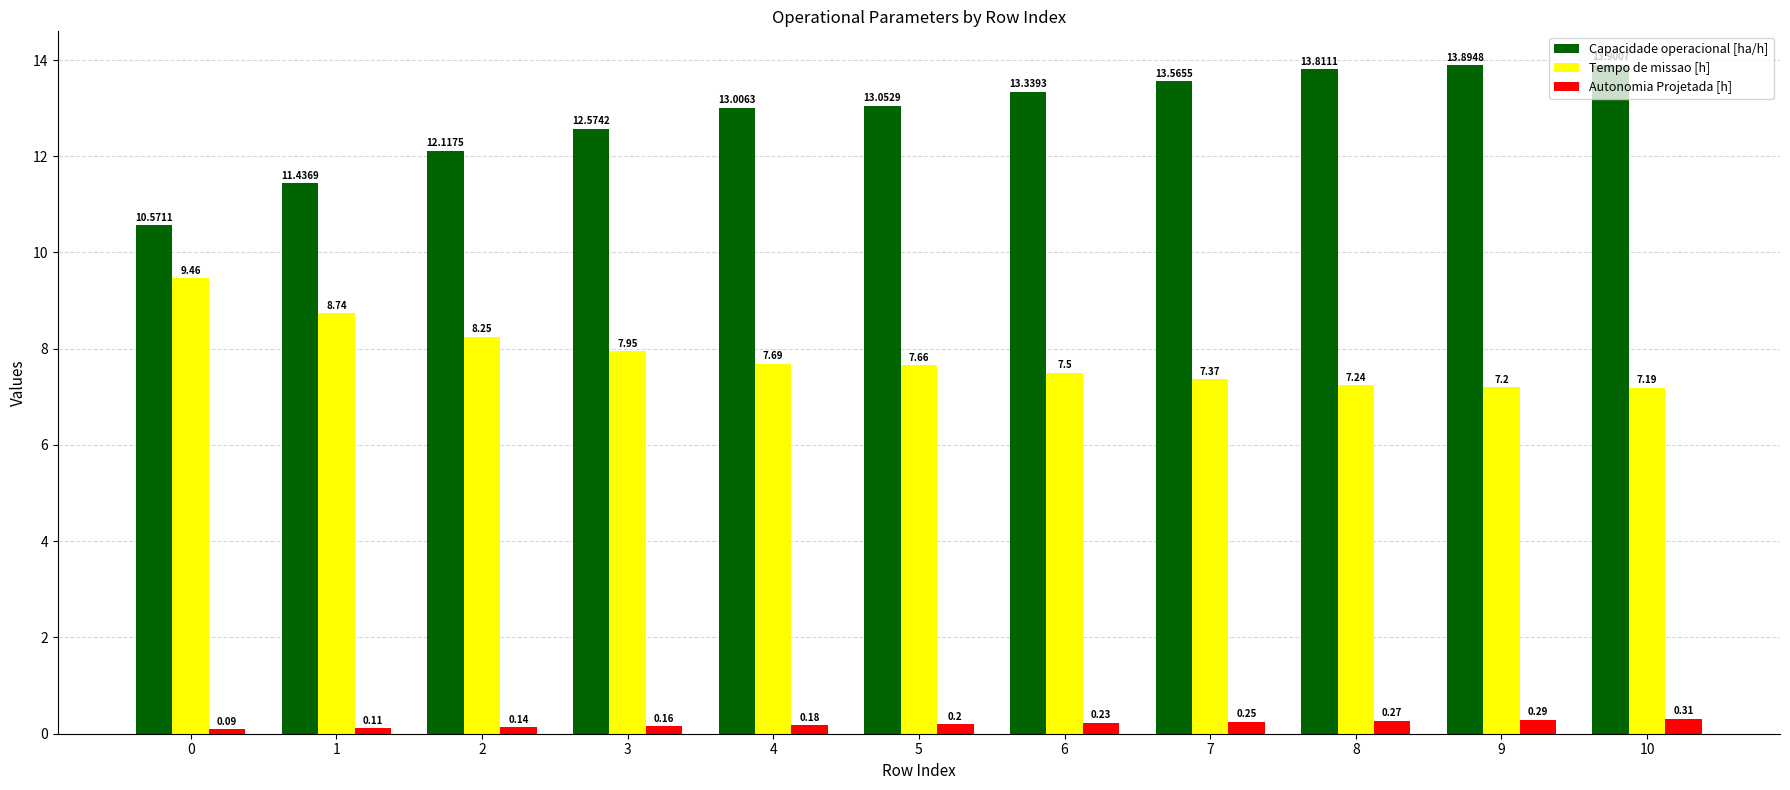

What are all the series names shown in the legend?

Capacidade operacional [ha/h], Tempo de missao [h], Autonomia Projetada [h]